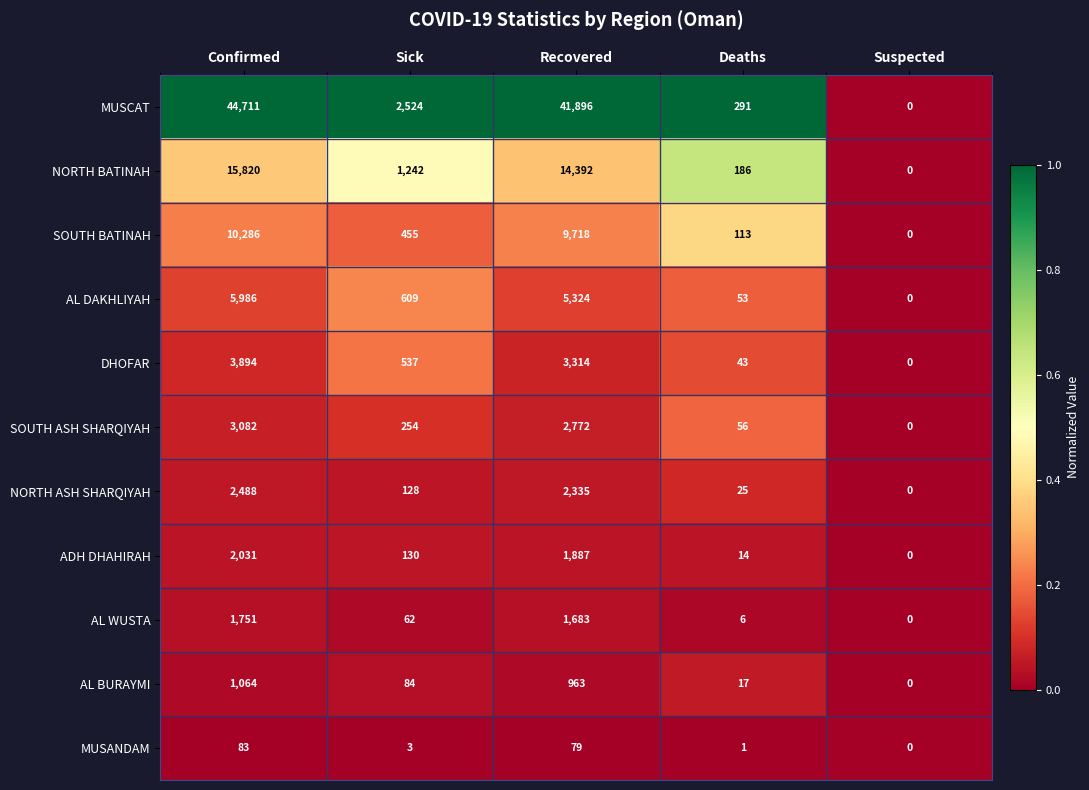

Which category has the lowest value in the ADH DHAHIRAH series?

Suspected